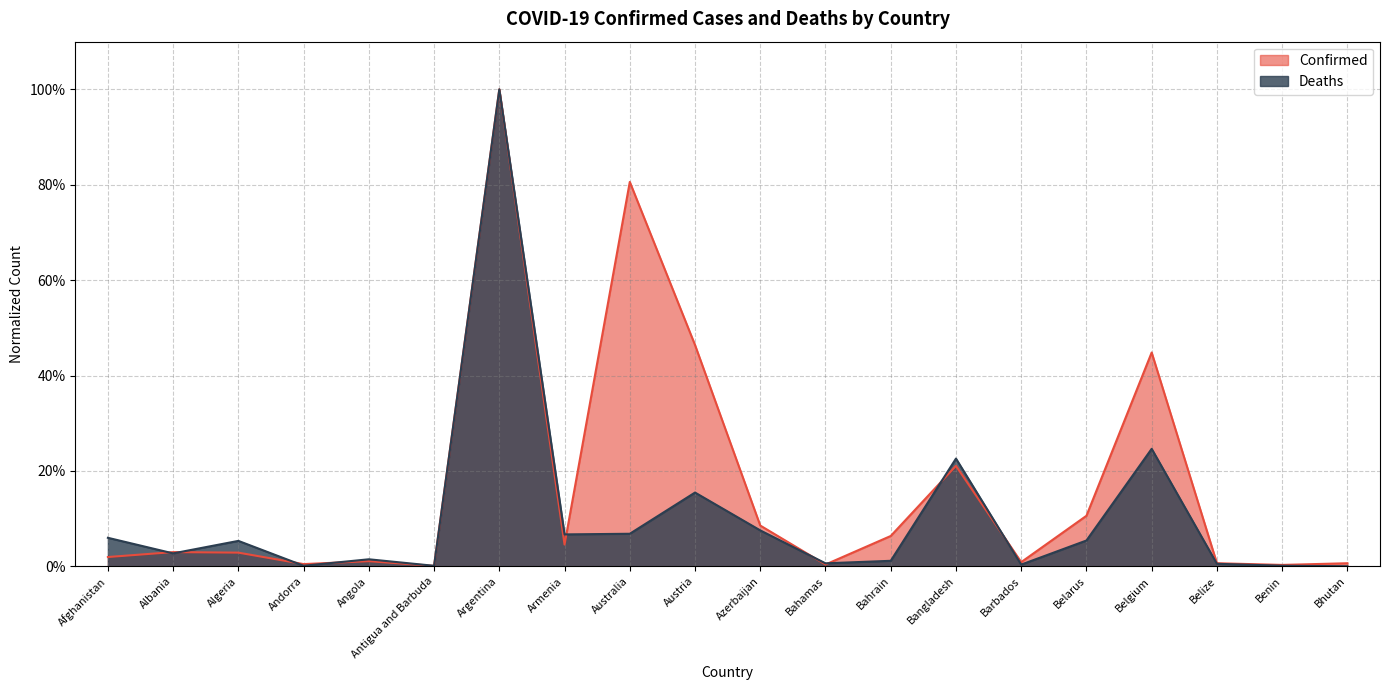

Reading left to right, transcribe all the data shown in this chart.

Confirmed: 0.0	0.0	0.0	0.0	0.0	0.0	1.0	0.0	0.8	0.5	0.1	0.0	0.1	0.2	0.0	0.1	0.4	0.0	0.0	0.0
Deaths: 0.1	0.0	0.1	0.0	0.0	0.0	1.0	0.1	0.1	0.2	0.1	0.0	0.0	0.2	0.0	0.1	0.2	0.0	0.0	0.0